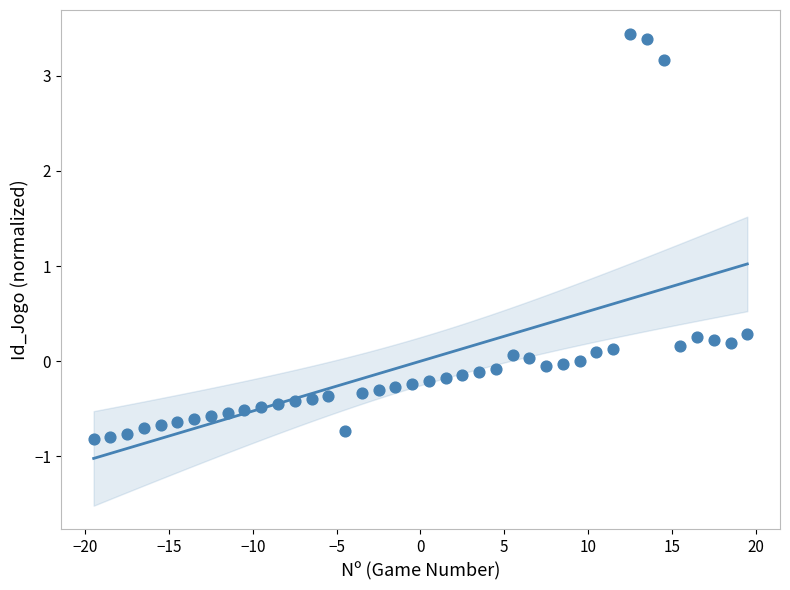

What is the range of Y values (max minus min)?

4.3